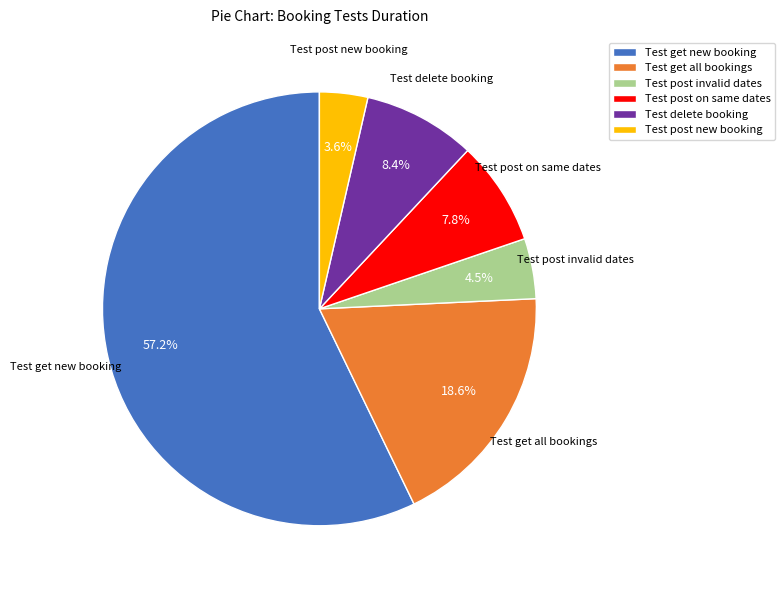

To the nearest percent, what portion does Test get new booking represent?

57%